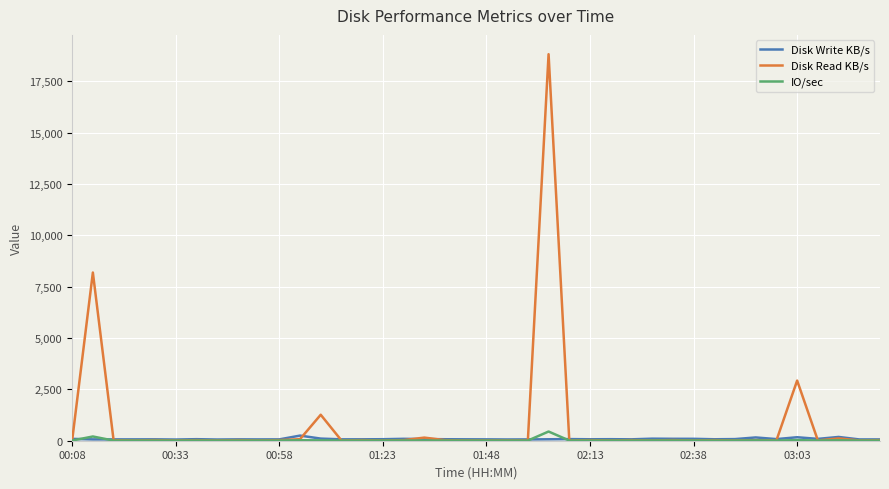

What is the highest value of the IO/sec series?

447.7